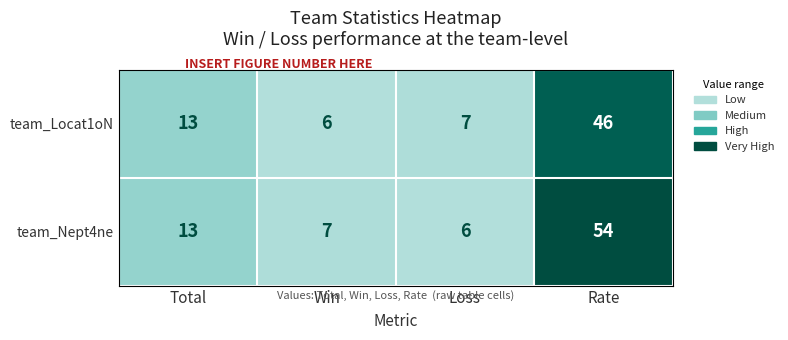

Rank the series by their average value, from lowest to highest.

team_Locat1oN, team_Nept4ne